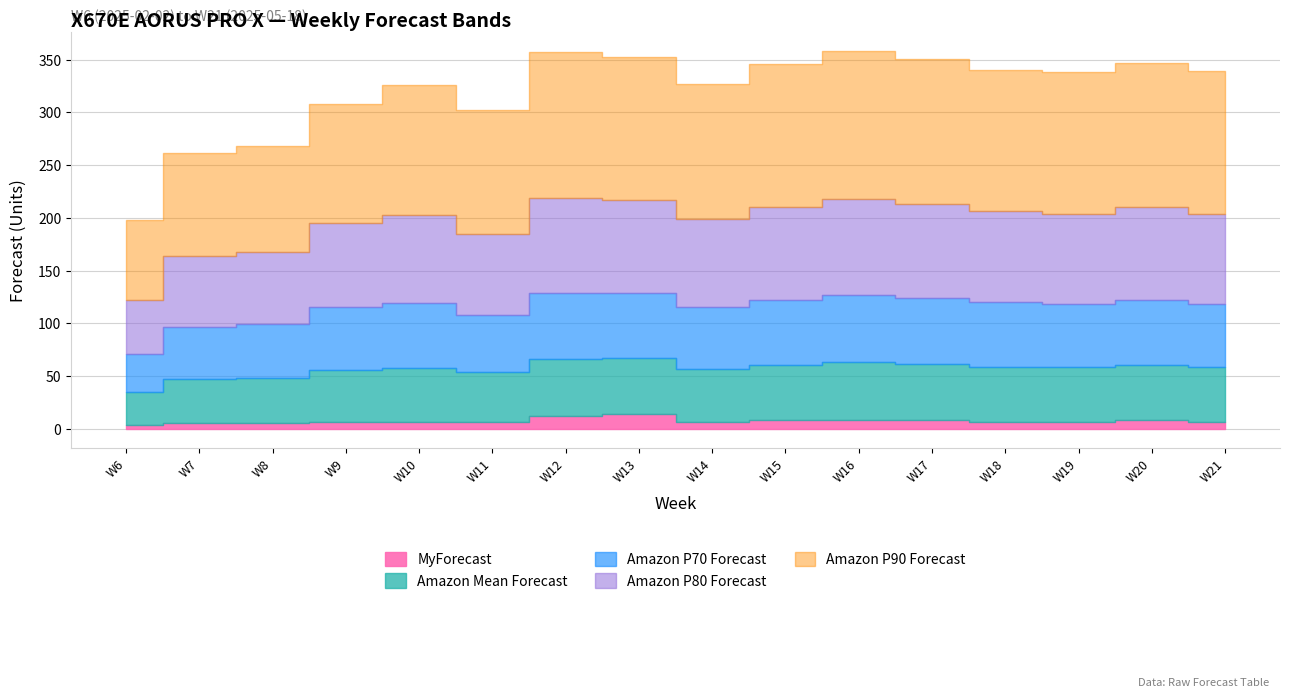

Which has a higher value, W21 or W7?

W21